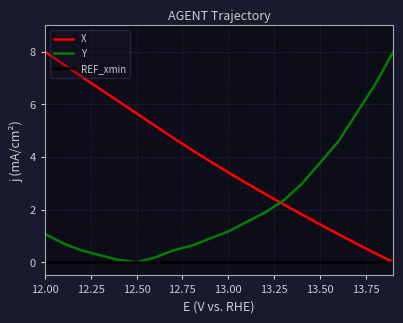

What is the maximum value shown in the chart?

8.0